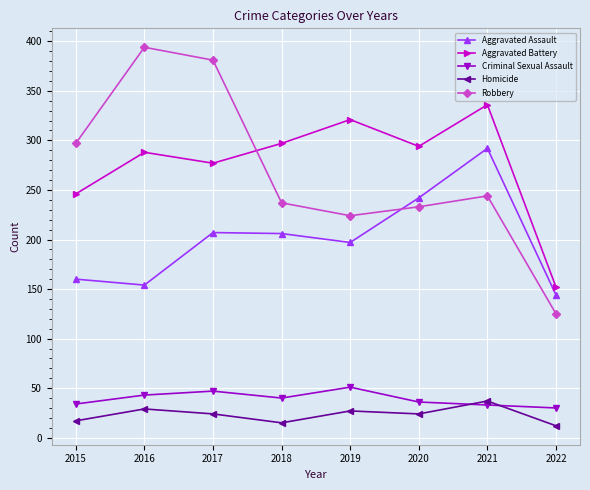

How many values in the Criminal Sexual Assault series are below 40?

4